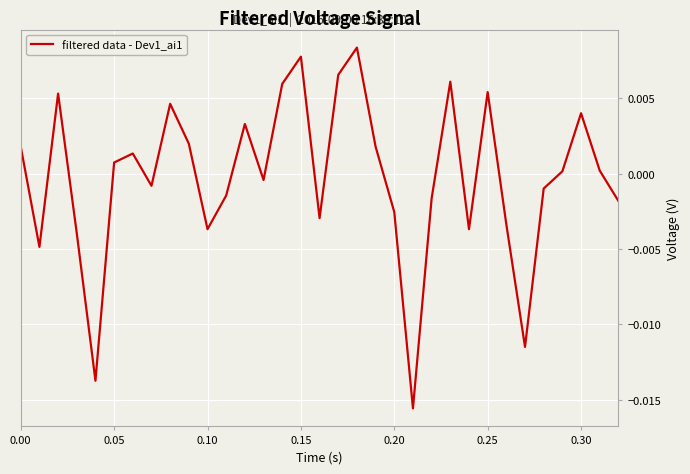

How many negative values are there?

16